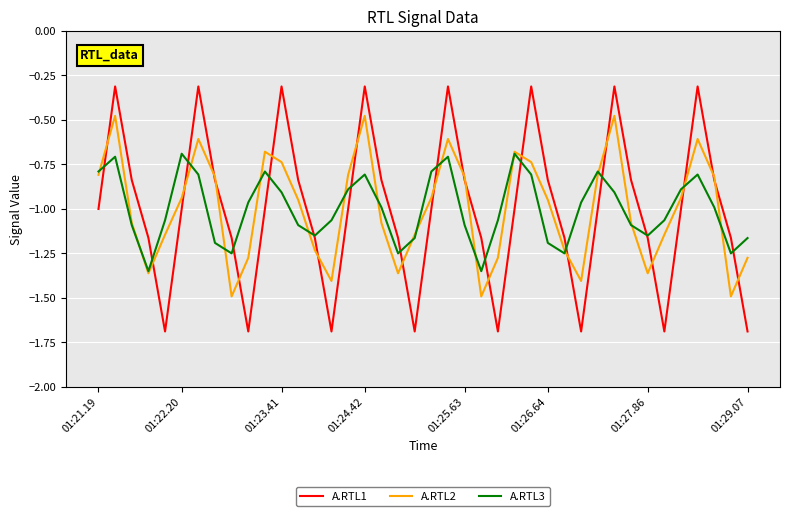

Which series has the widest spread of values?

A.RTL1